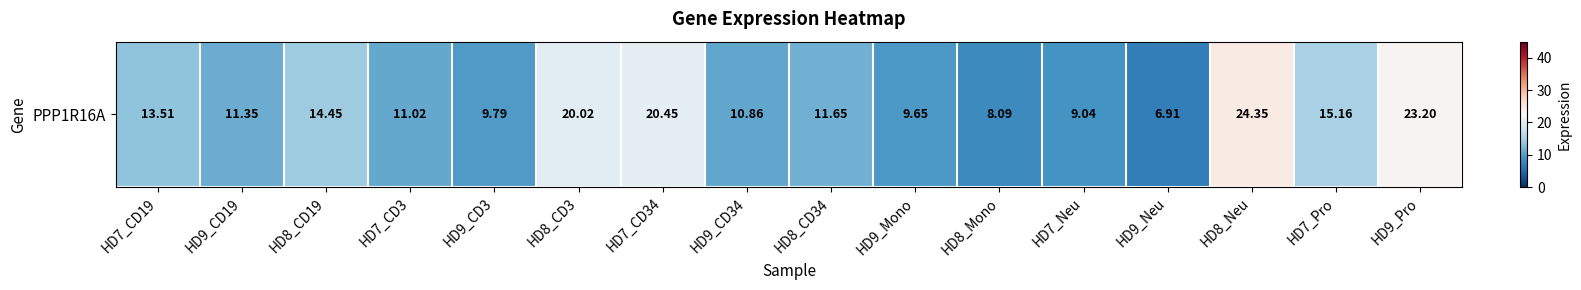

Approximately how many times larger is the value at HD9_Neu compared to HD8_Mono?

0.9